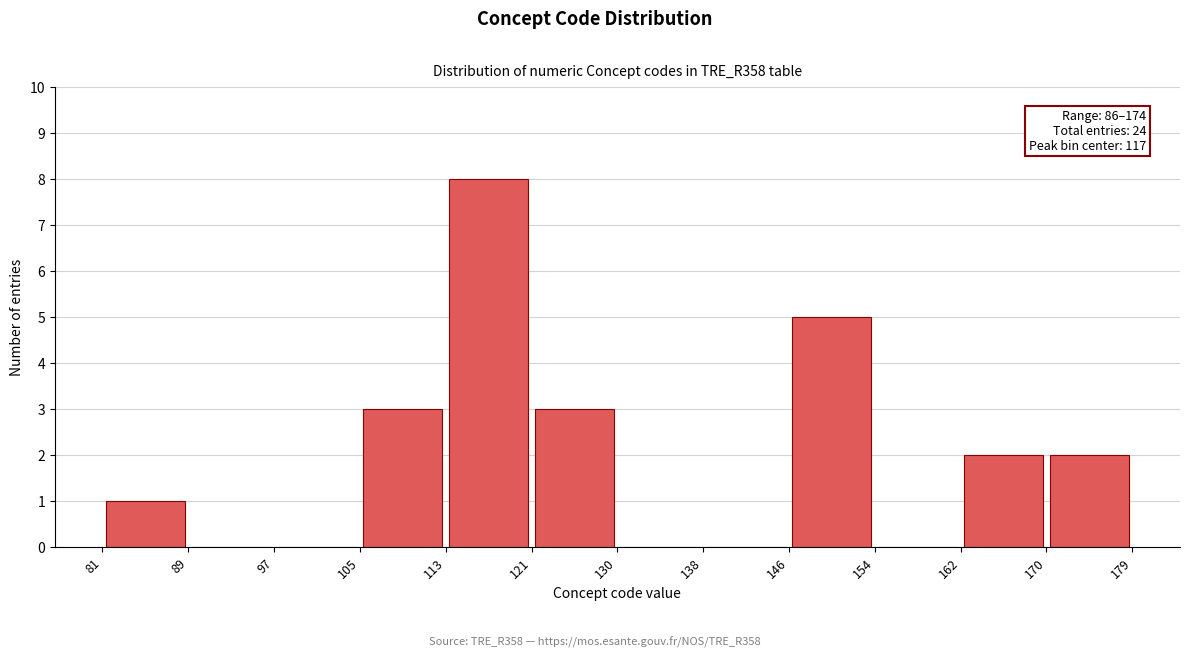

Which range on the x-axis has the tallest bar?

113 to 121